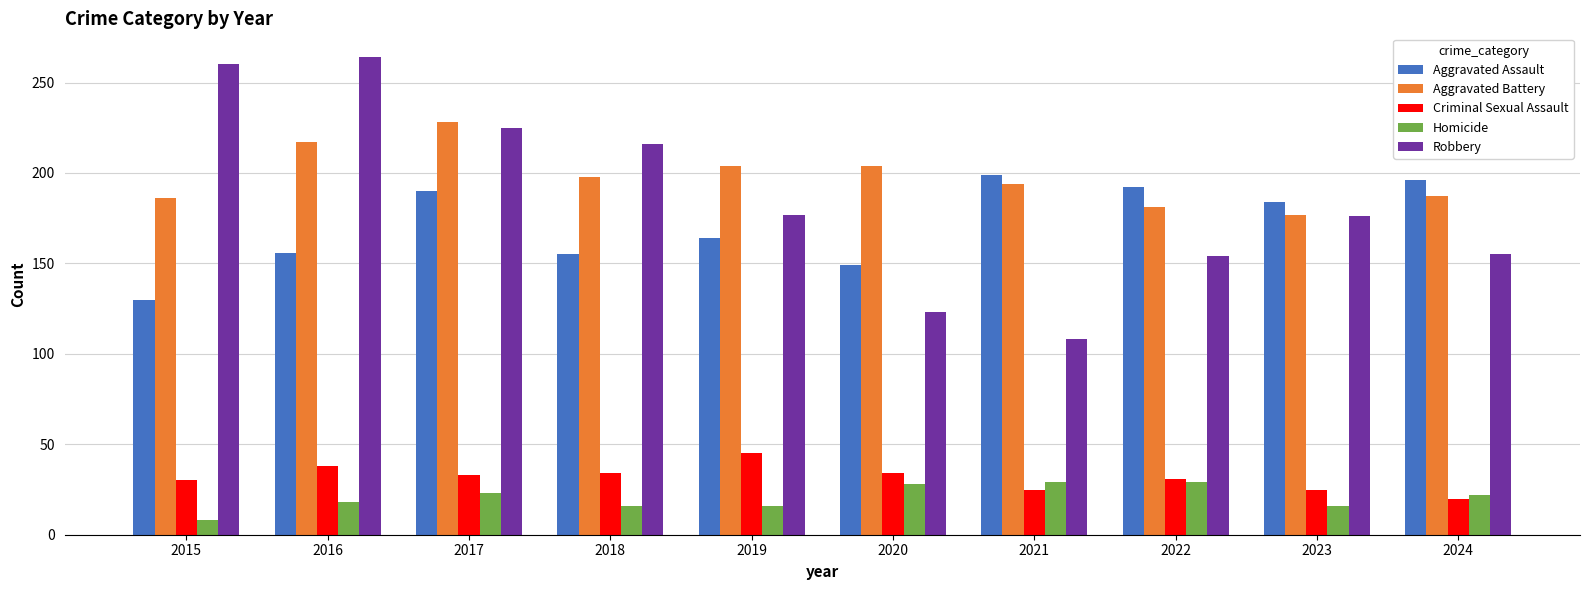

Rank the series by their maximum value, from highest to lowest.

Robbery, Aggravated Battery, Aggravated Assault, Criminal Sexual Assault, Homicide